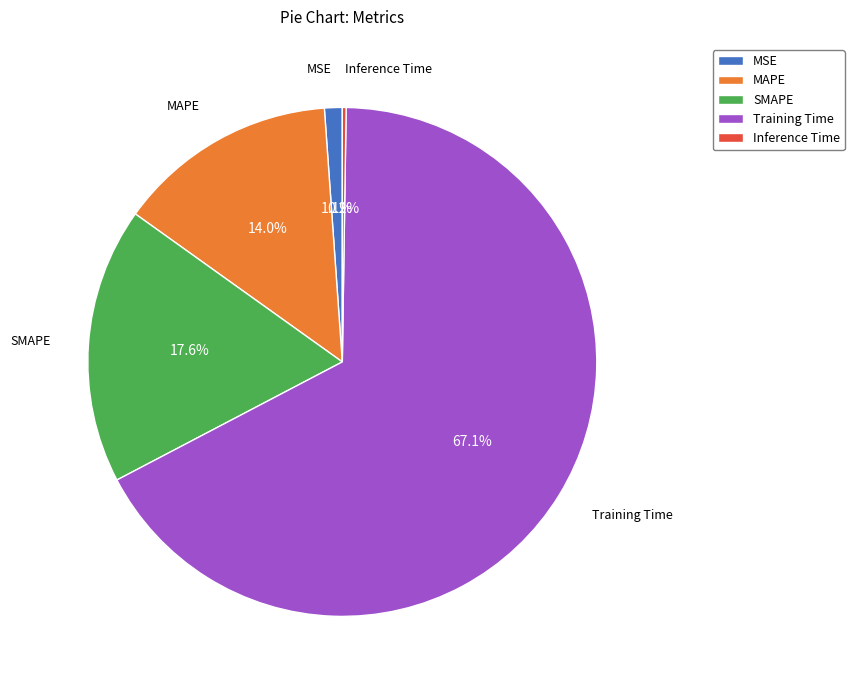

Between Training Time and SMAPE, which is larger?

Training Time